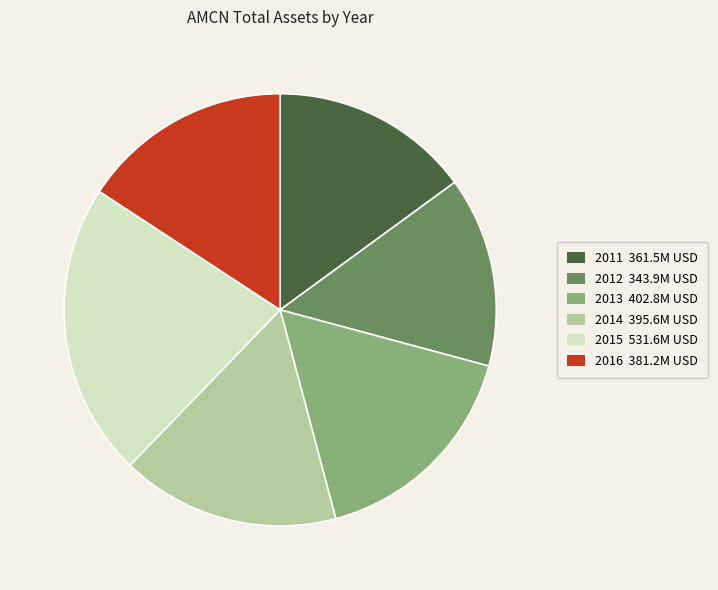

How many segments does this pie chart have?

6